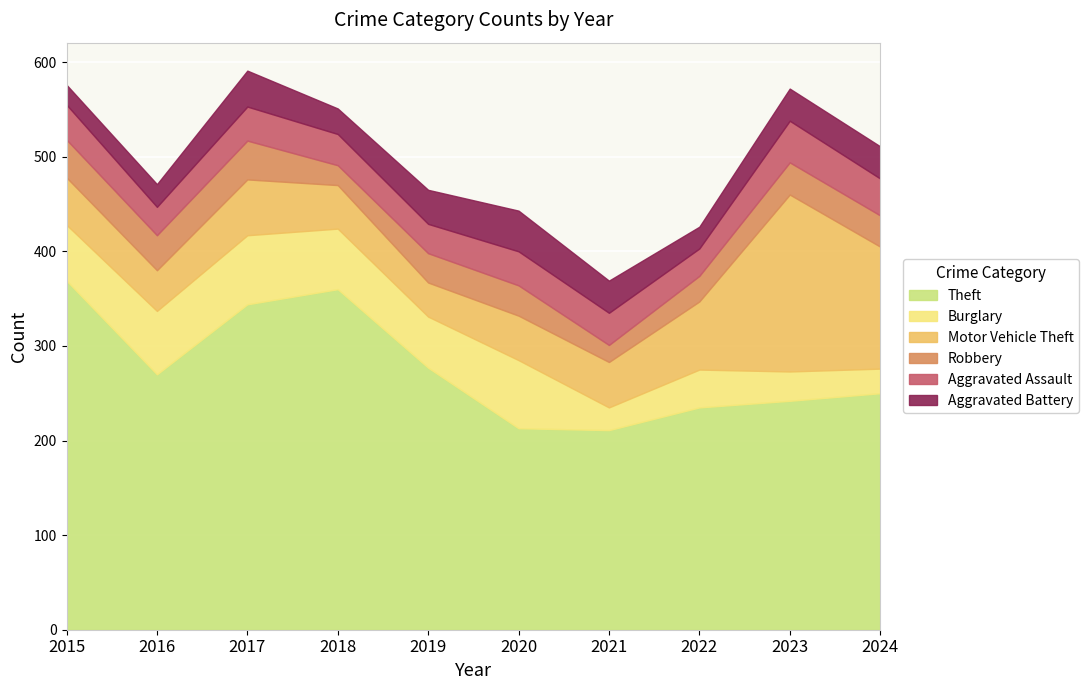

How many data points does each series have?

10